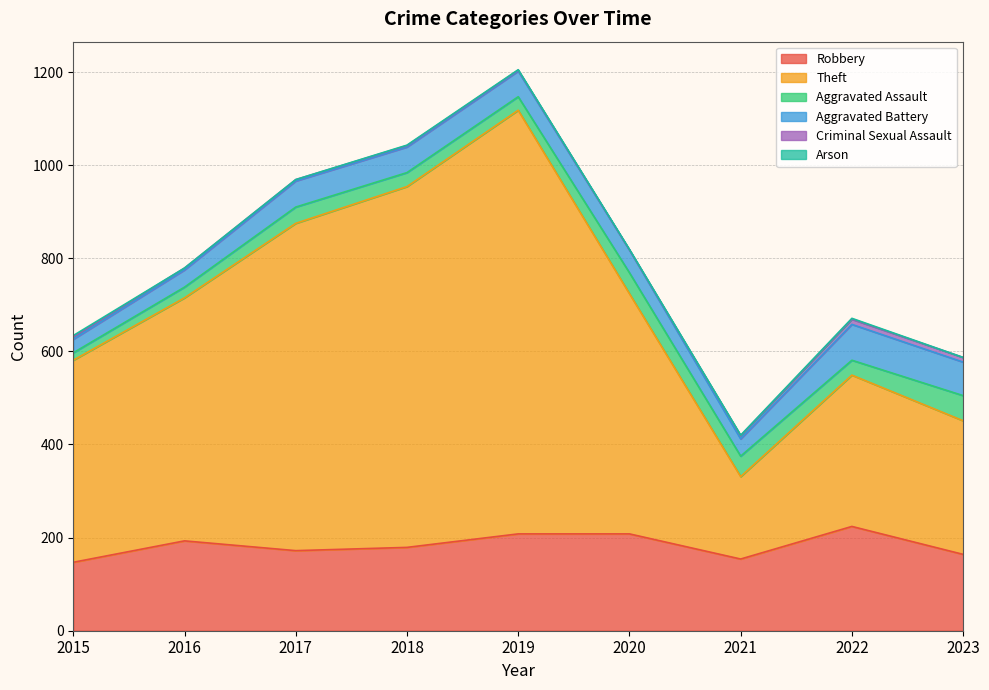

True or false: Theft has a value of 110 at 2015.

False